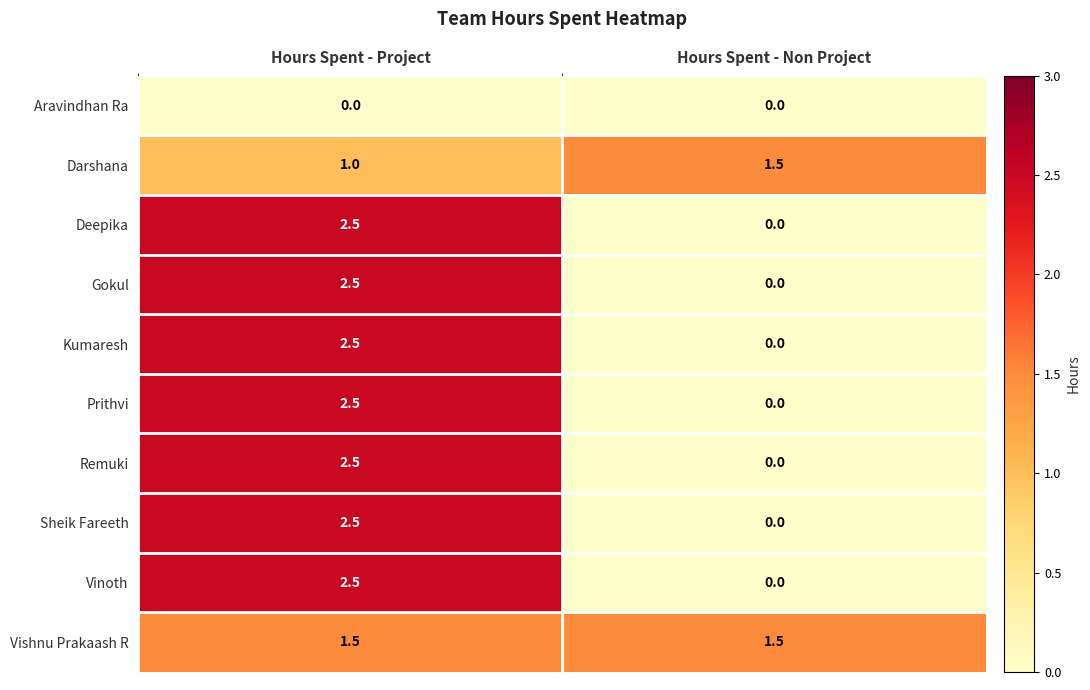

Reading left to right, extract all data points from this chart.

Aravindhan Ra: Hours Spent - Project=0.0	Hours Spent - Non Project=0.0
Darshana: Hours Spent - Project=1.0	Hours Spent - Non Project=1.5
Deepika: Hours Spent - Project=2.5	Hours Spent - Non Project=0.0
Gokul: Hours Spent - Project=2.5	Hours Spent - Non Project=0.0
Kumaresh: Hours Spent - Project=2.5	Hours Spent - Non Project=0.0
Prithvi: Hours Spent - Project=2.5	Hours Spent - Non Project=0.0
Remuki: Hours Spent - Project=2.5	Hours Spent - Non Project=0.0
Sheik Fareeth: Hours Spent - Project=2.5	Hours Spent - Non Project=0.0
Vinoth: Hours Spent - Project=2.5	Hours Spent - Non Project=0.0
Vishnu Prakaash R: Hours Spent - Project=1.5	Hours Spent - Non Project=1.5